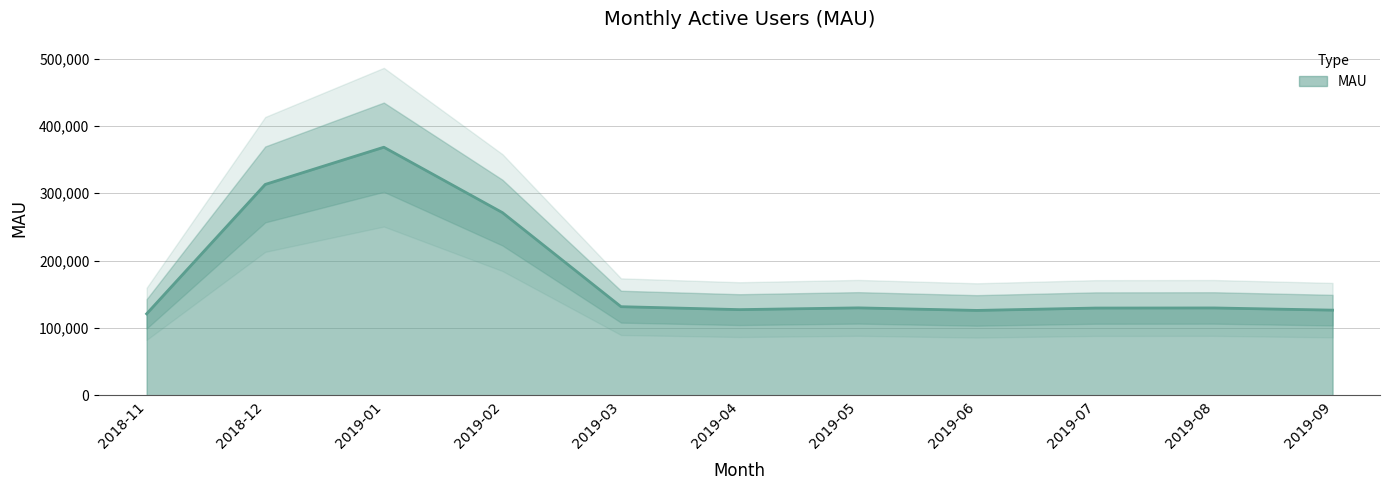

List the labels in order of value, largest first.

2019-01, 2018-12, 2019-02, 2019-03, 2019-05, 2019-08, 2019-07, 2019-04, 2019-09, 2019-06, 2018-11